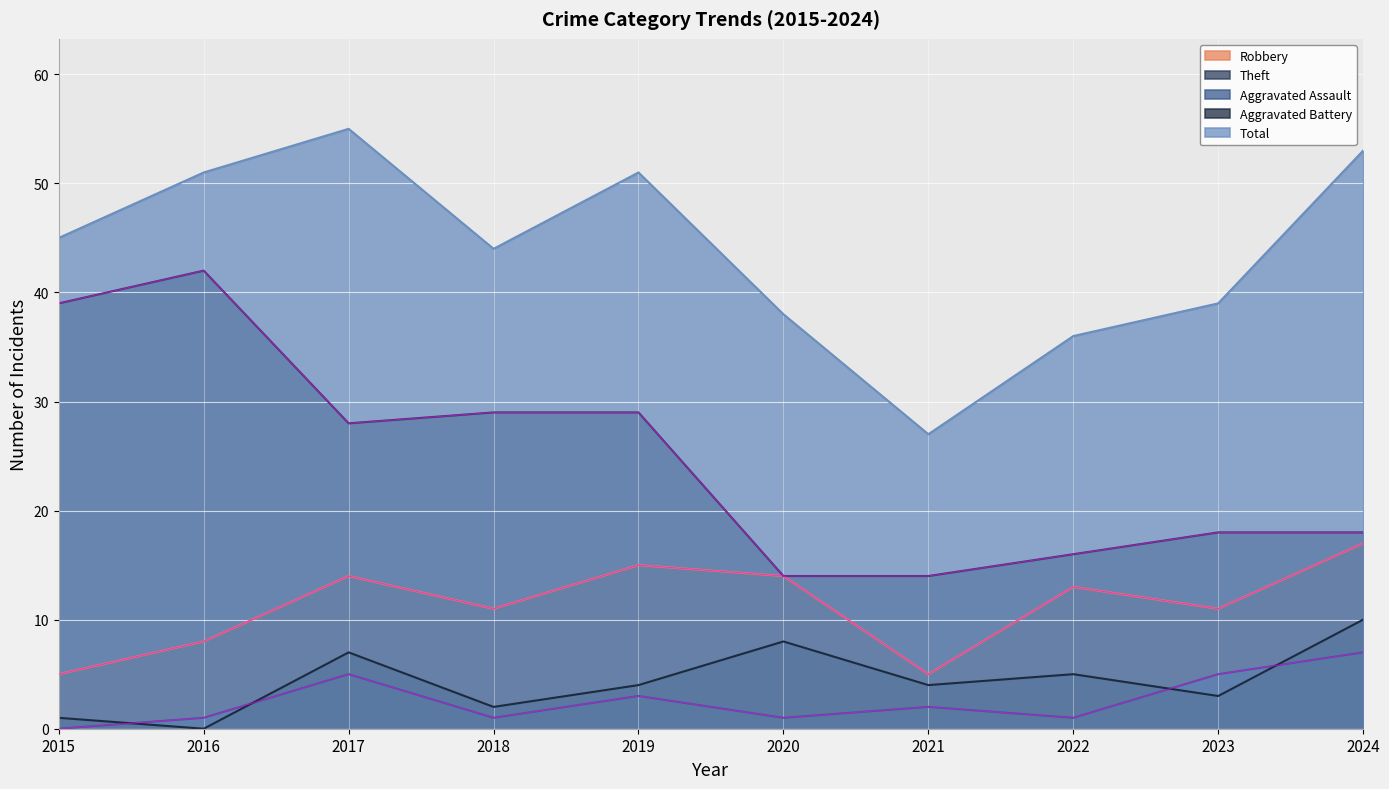

What is the total value across all series at 2018?

87